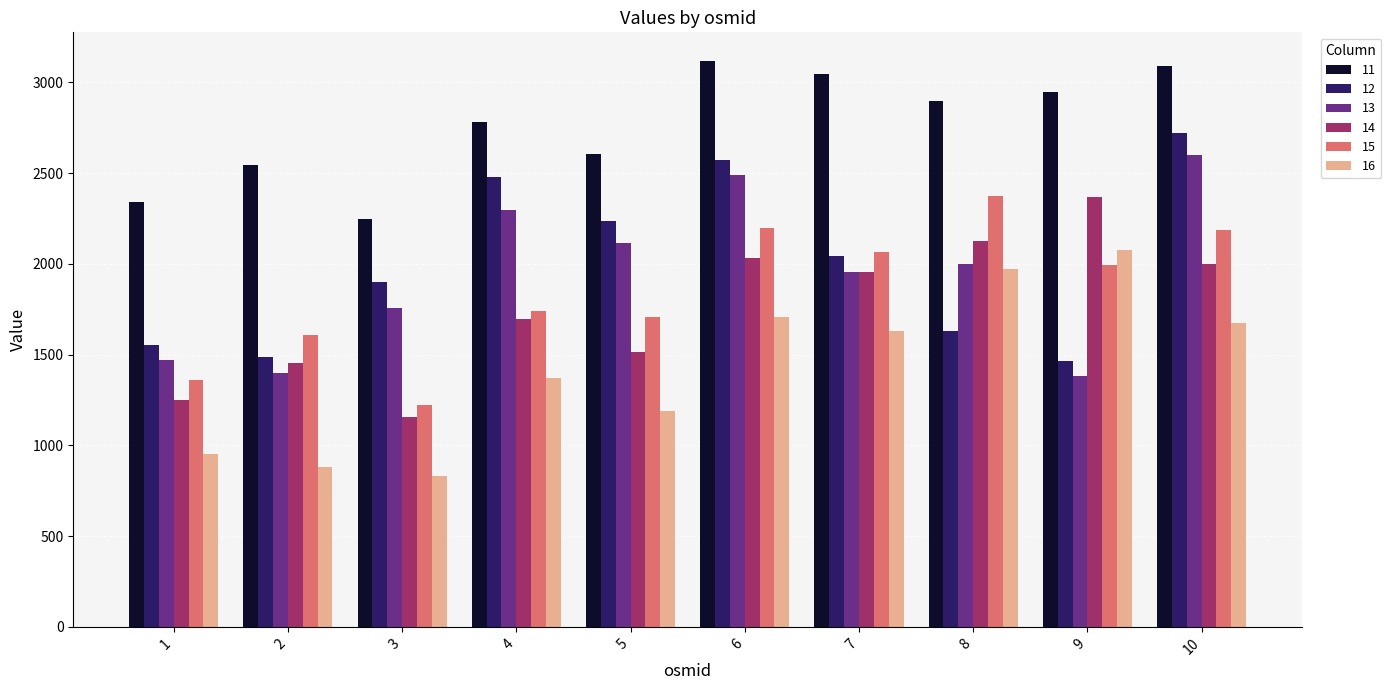

Read the 14 value at 8.

2127.1